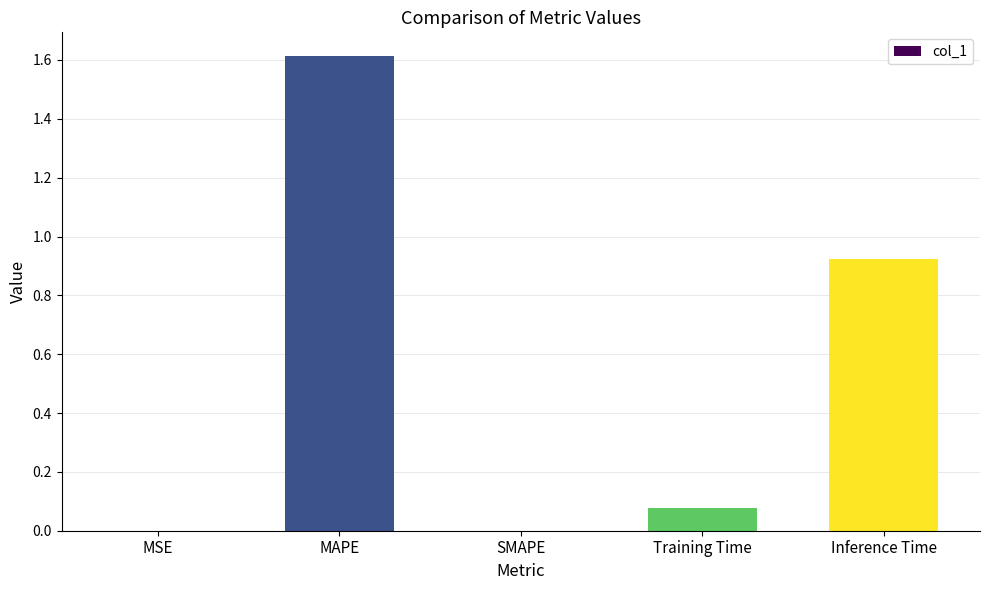

How many series are shown in this chart?

1